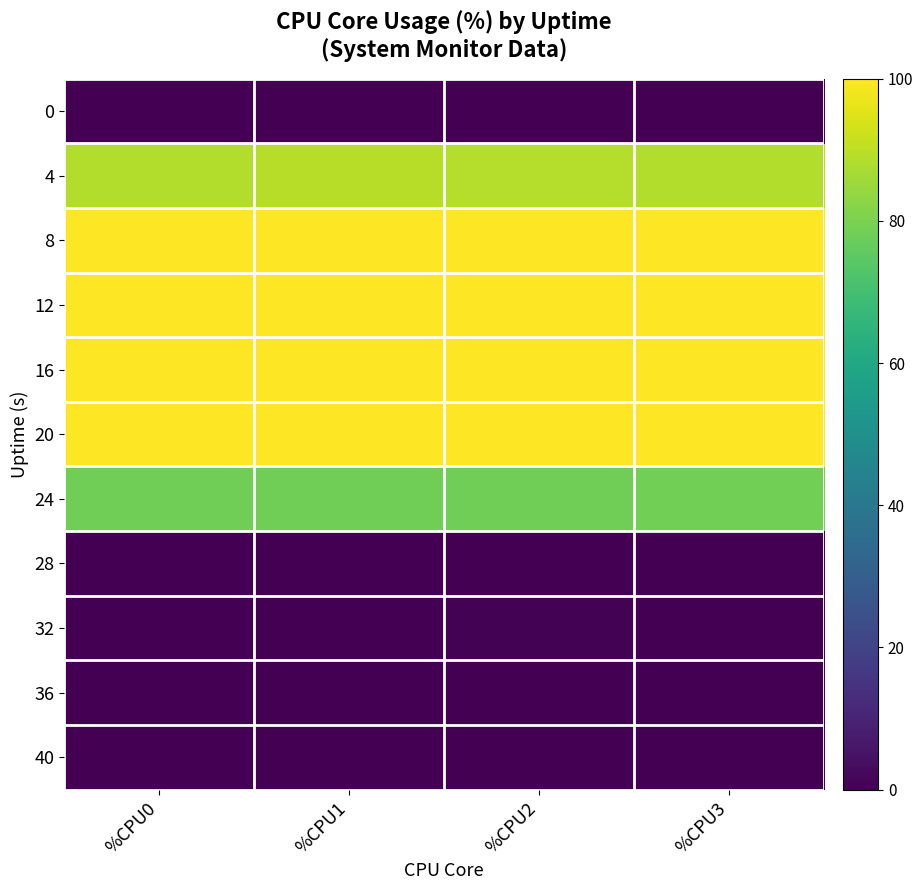

How many distinct data groups are displayed?

11